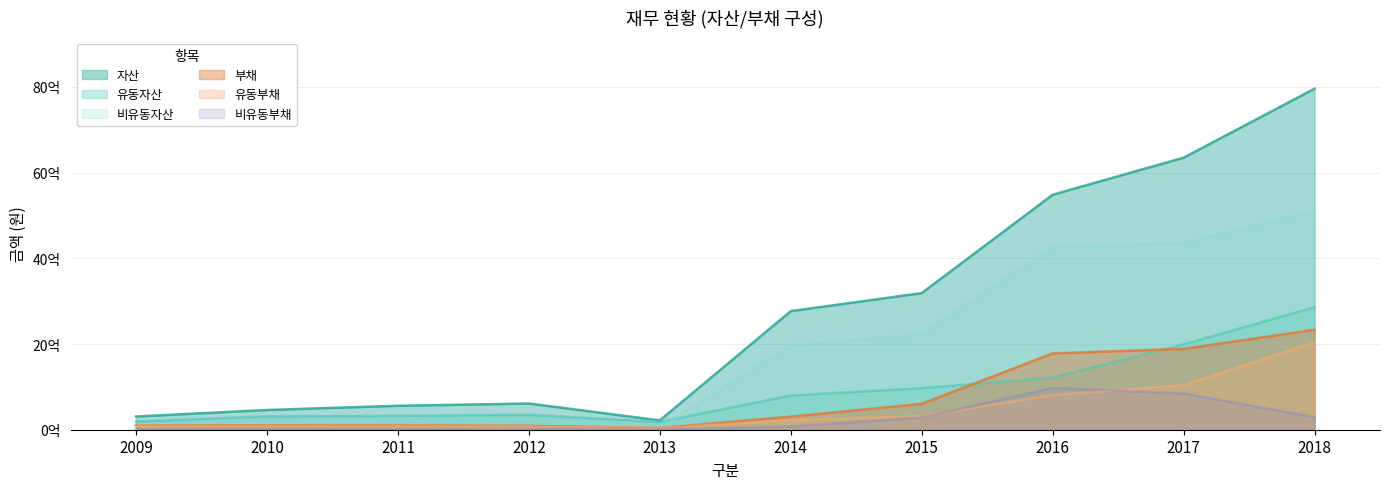

Is the value of 유동부채 at 2017 greater than the value of 비유동부채 at 2009?

Yes